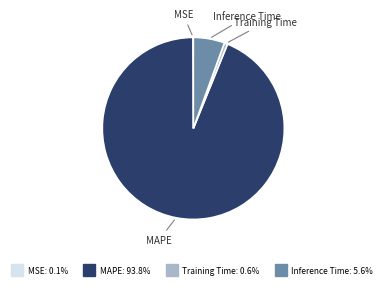

Combined, do MAPE and Training Time account for over 50%?

Yes